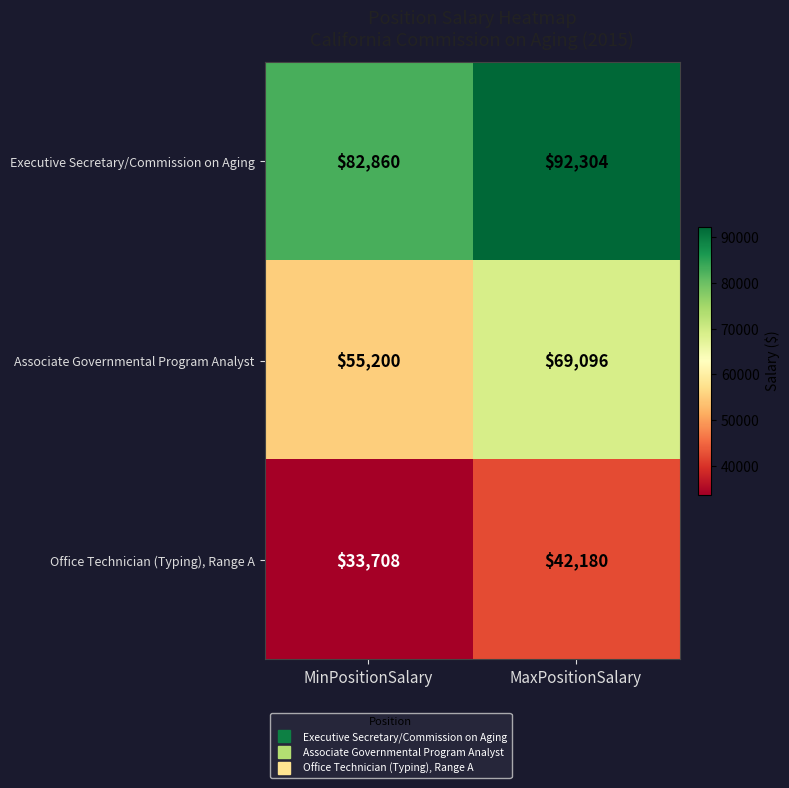

The Office Technician (Typing), Range A series shows 42180 at MaxPositionSalary. True or false?

True